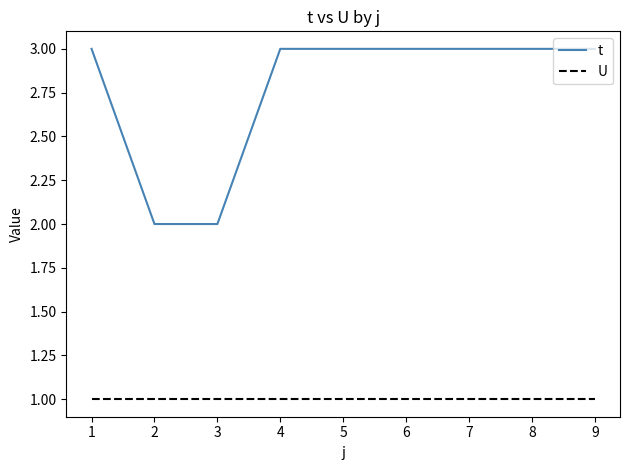

What is the sum of all U values?

9